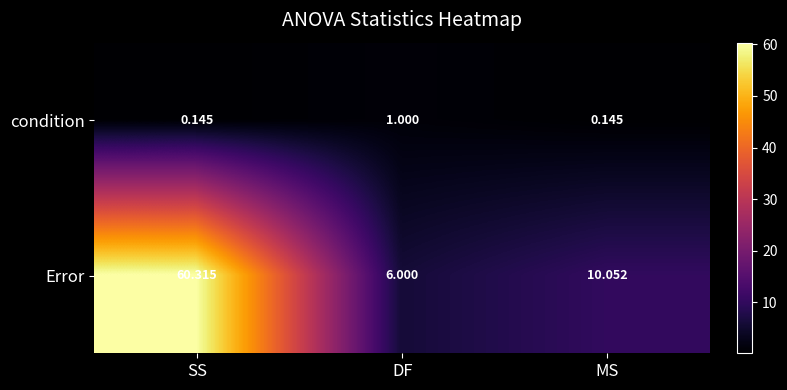

At which label does Error first exceed 10?

SS